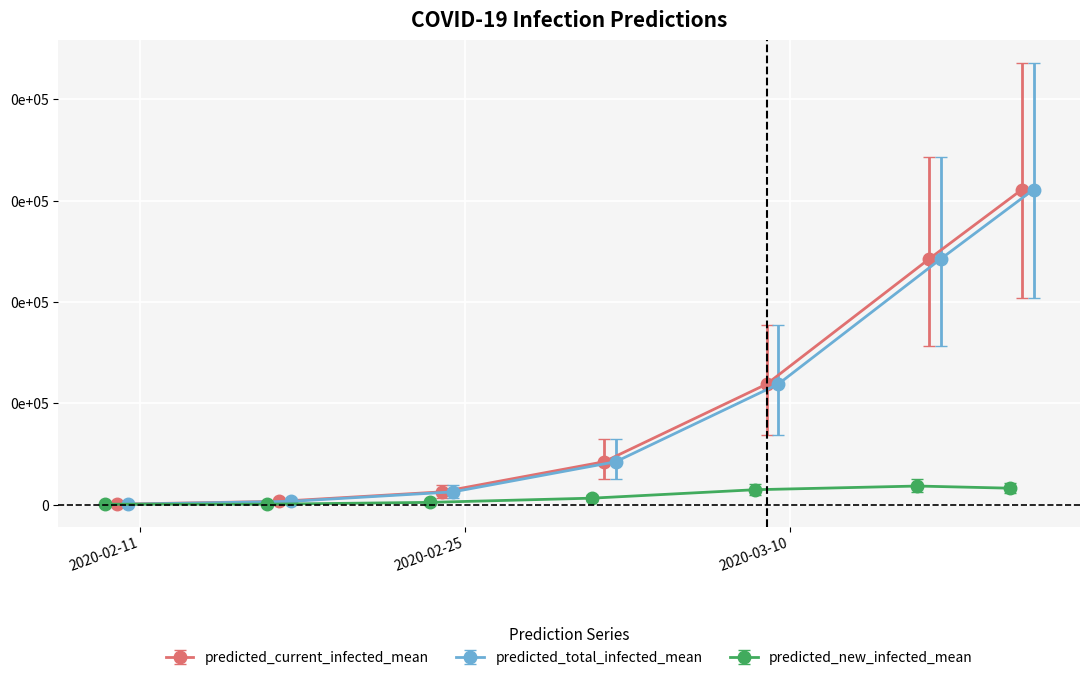

Is it true that predicted_current_infected_upper equals 218115 at 2020-03-20?

True